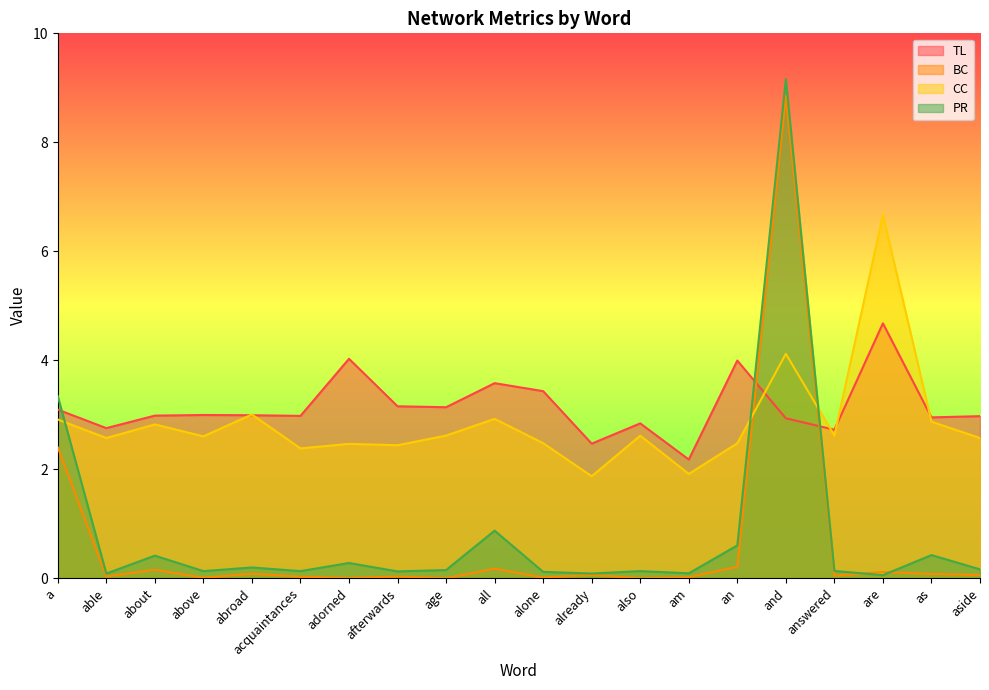

Rank the series by their maximum value, from highest to lowest.

PR, BC, CC, TL